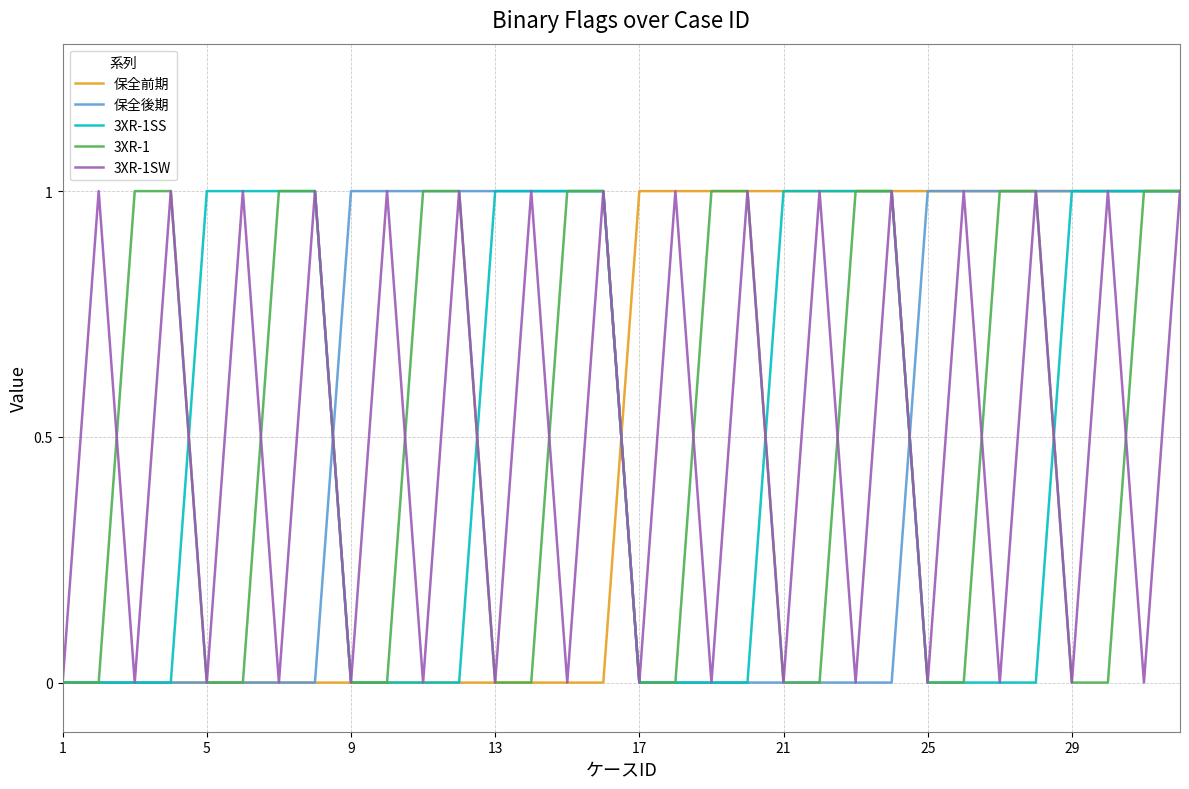

The value of 3XR-1SW at 29 is 1. True or false?

False